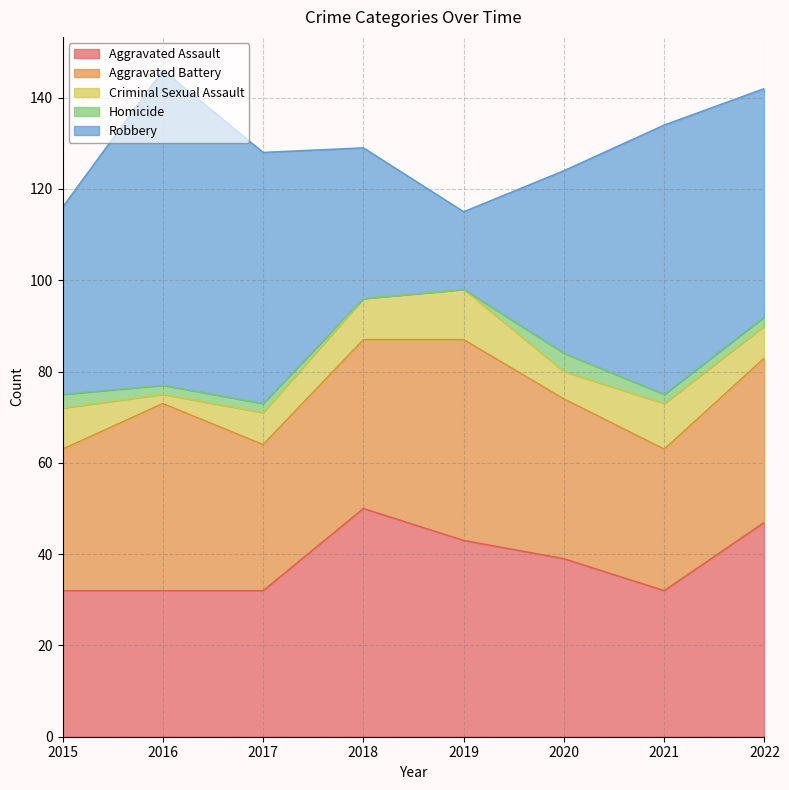

Reading left to right, transcribe all the data shown in this chart.

Aggravated Assault: 2015=32	2016=32	2017=32	2018=50	2019=43	2020=39	2021=32	2022=47
Aggravated Battery: 2015=31	2016=41	2017=32	2018=37	2019=44	2020=35	2021=31	2022=36
Criminal Sexual Assault: 2015=9	2016=2	2017=7	2018=9	2019=11	2020=6	2021=10	2022=7
Homicide: 2015=3	2016=2	2017=2	2018=0	2019=0	2020=4	2021=2	2022=2
Robbery: 2015=41	2016=69	2017=55	2018=33	2019=17	2020=40	2021=59	2022=50